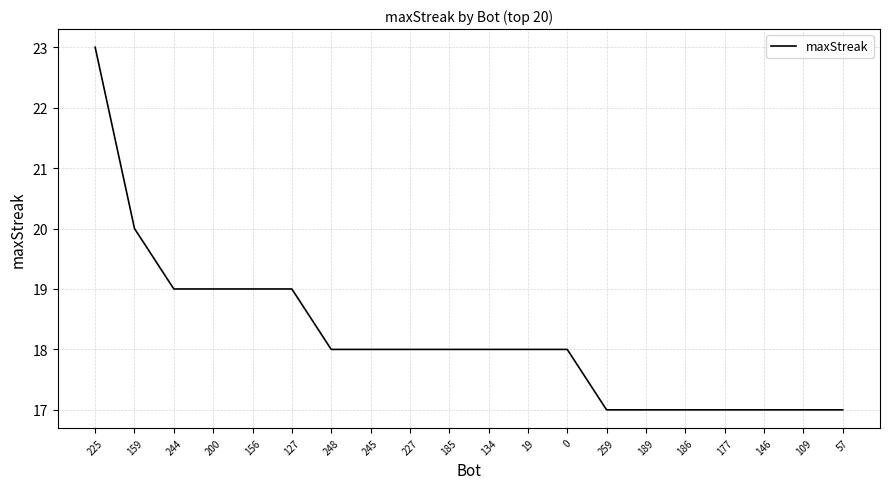

How many lines are shown in the chart?

1